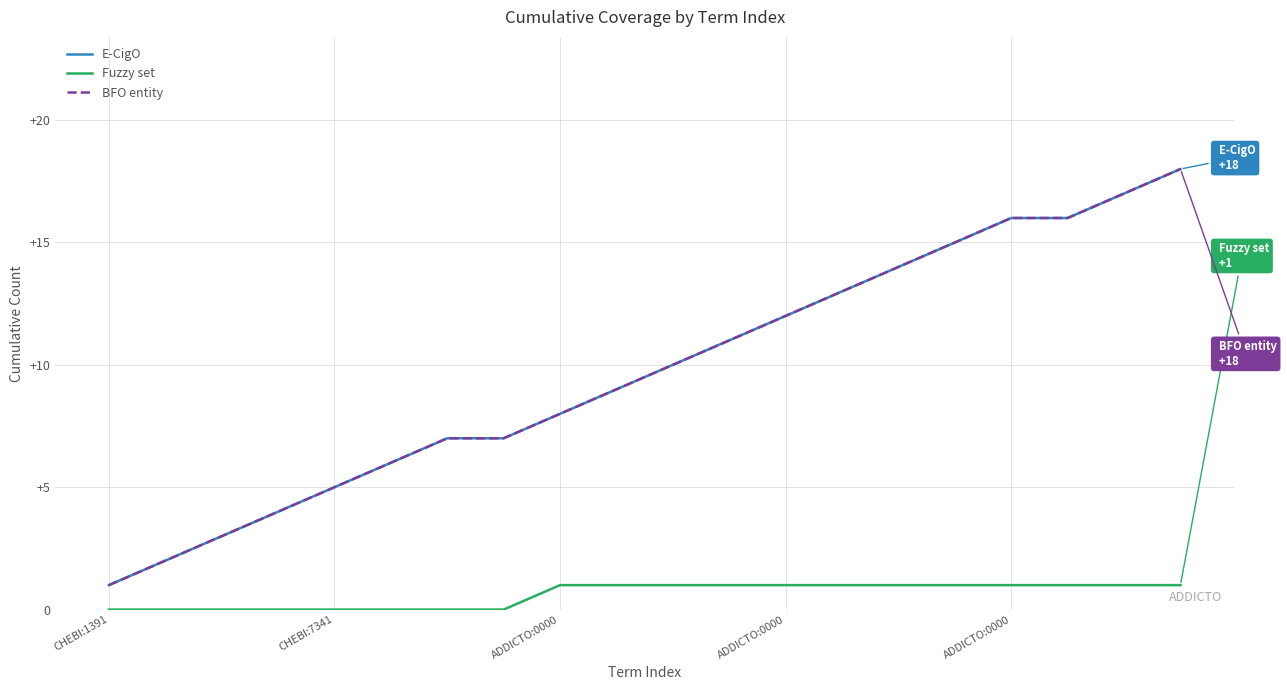

True or false: Fuzzy set and E-CigO intersect in this chart.

False